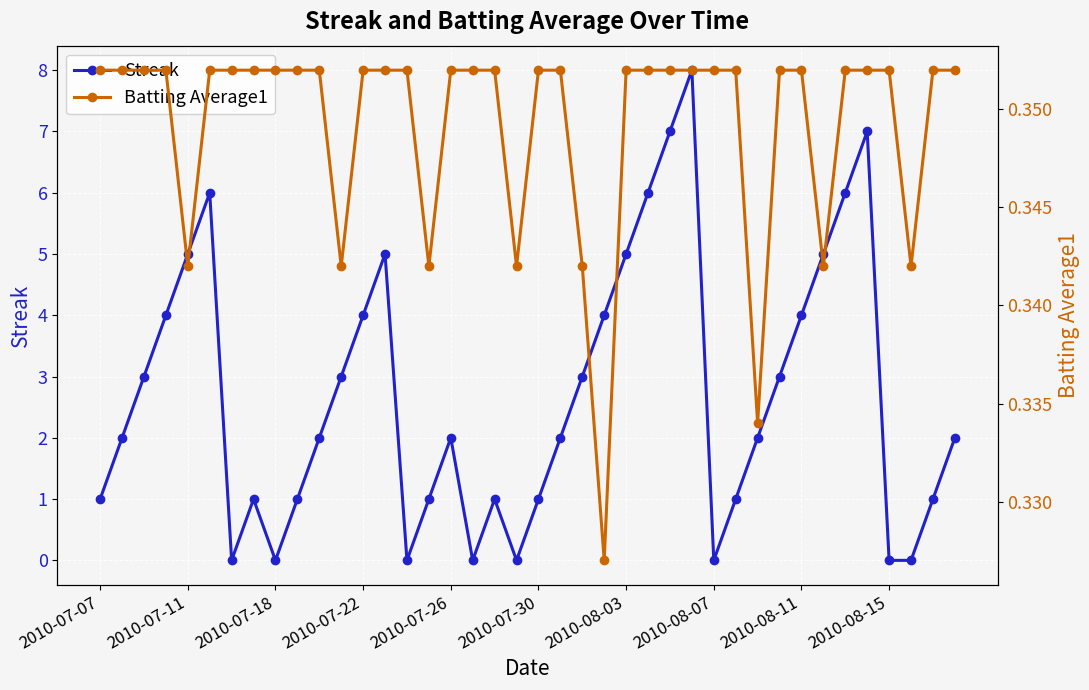

True or false: Streak has a value of 5 at 2010-07-11.

True